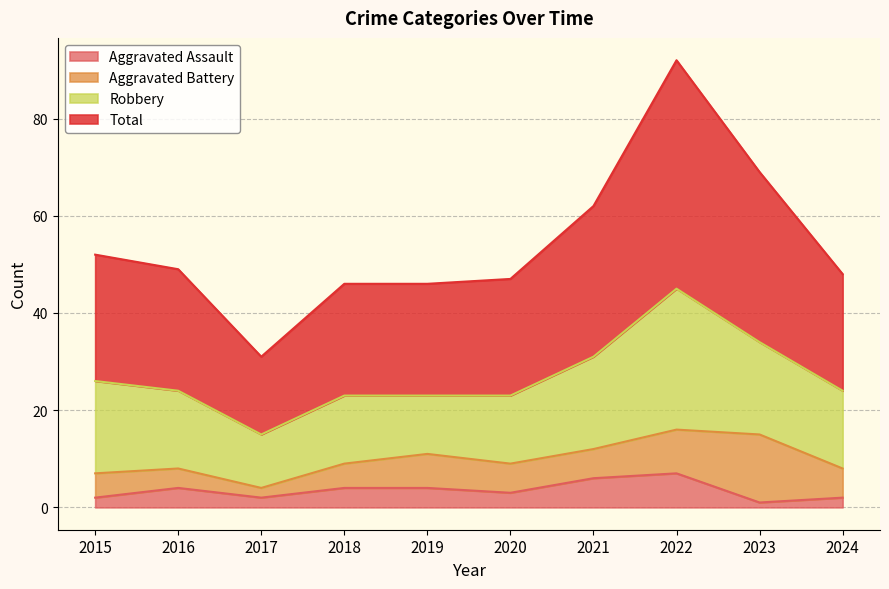

The Aggravated Assault series shows 1 at 2015. True or false?

False